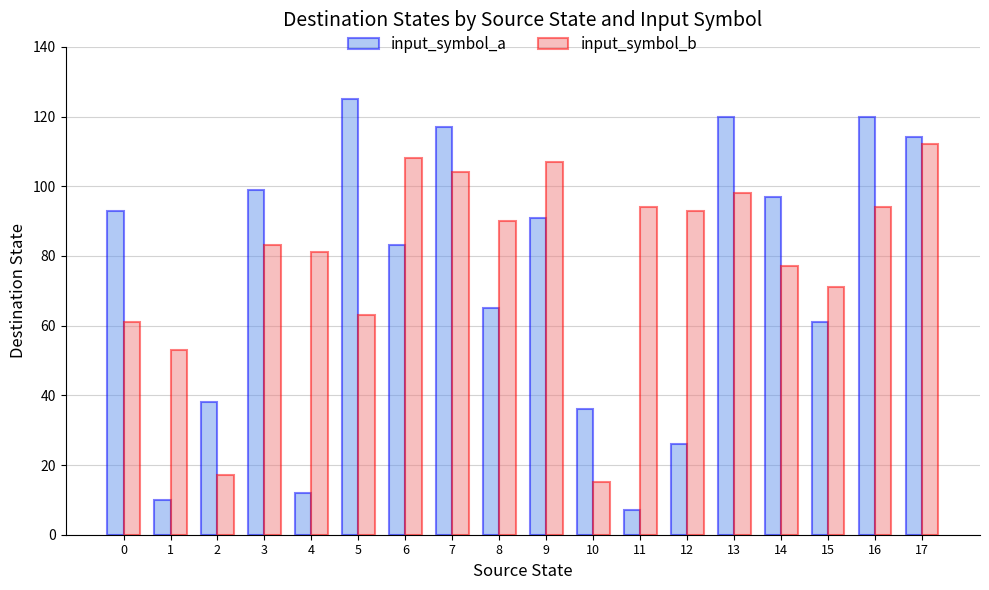

True or false: input_symbol_b has a value of 152 at 13.

False